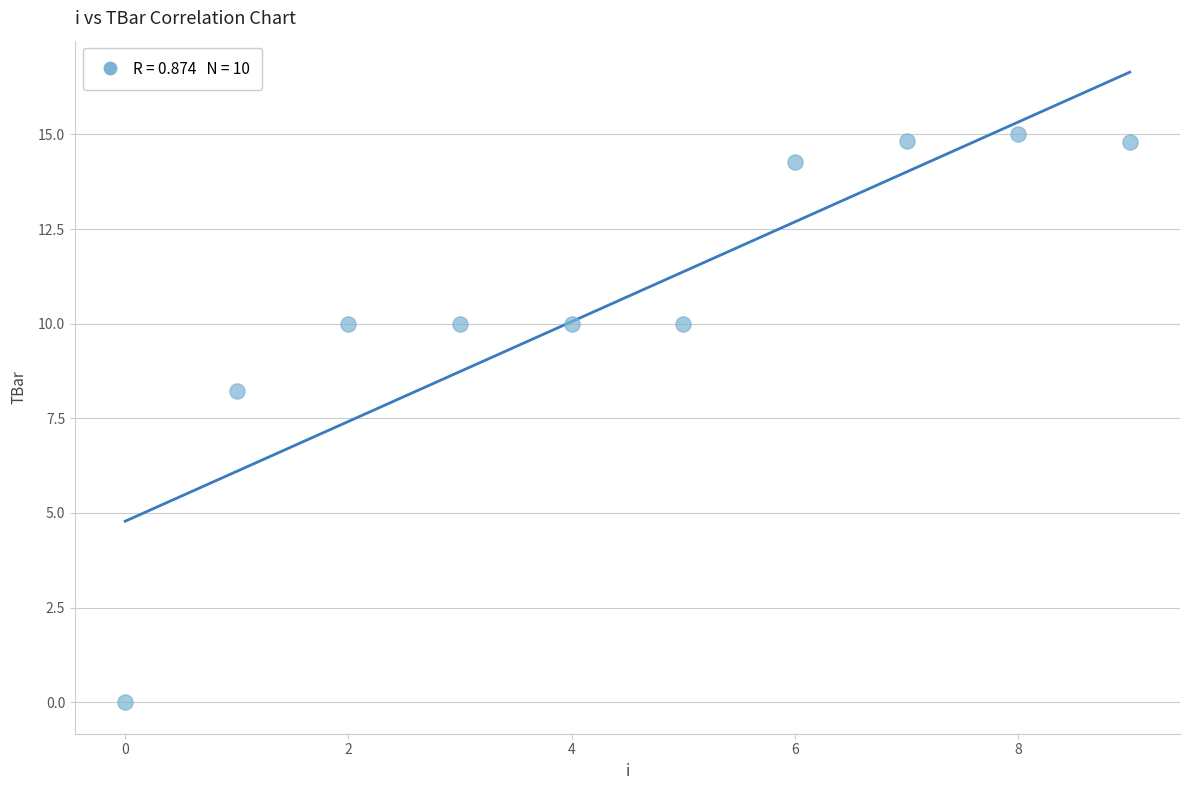

What is the average Y value?

10.7